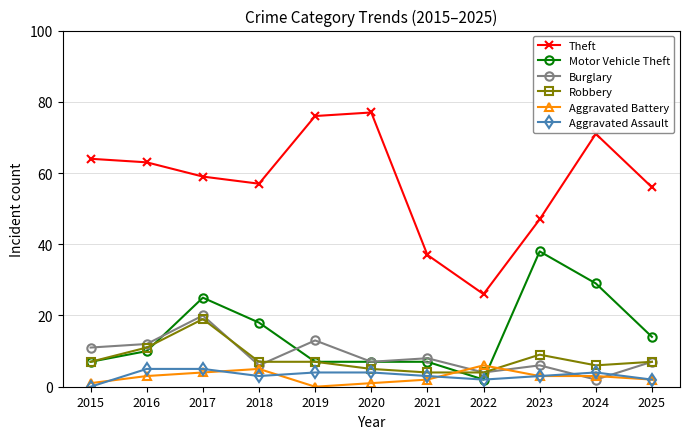

What is the average value of the Aggravated Battery series?

3